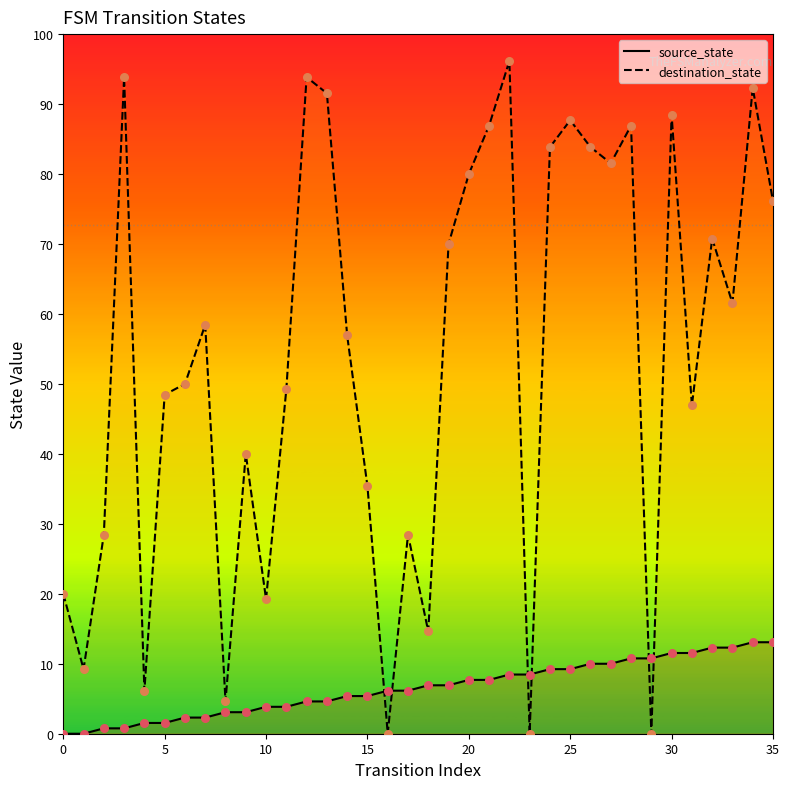

What are all the series names shown in the legend?

source_state, destination_state